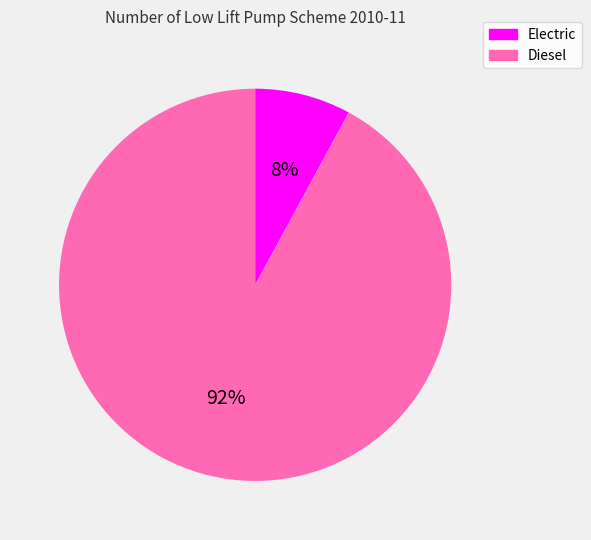

Is there any slice that represents more than half of the pie?

Yes